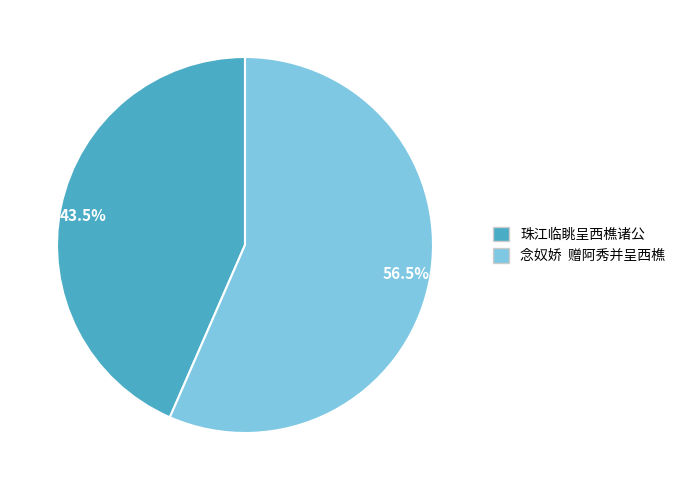

Which slice represents more than half of the pie?

念奴娇 赠阿秀并呈西樵